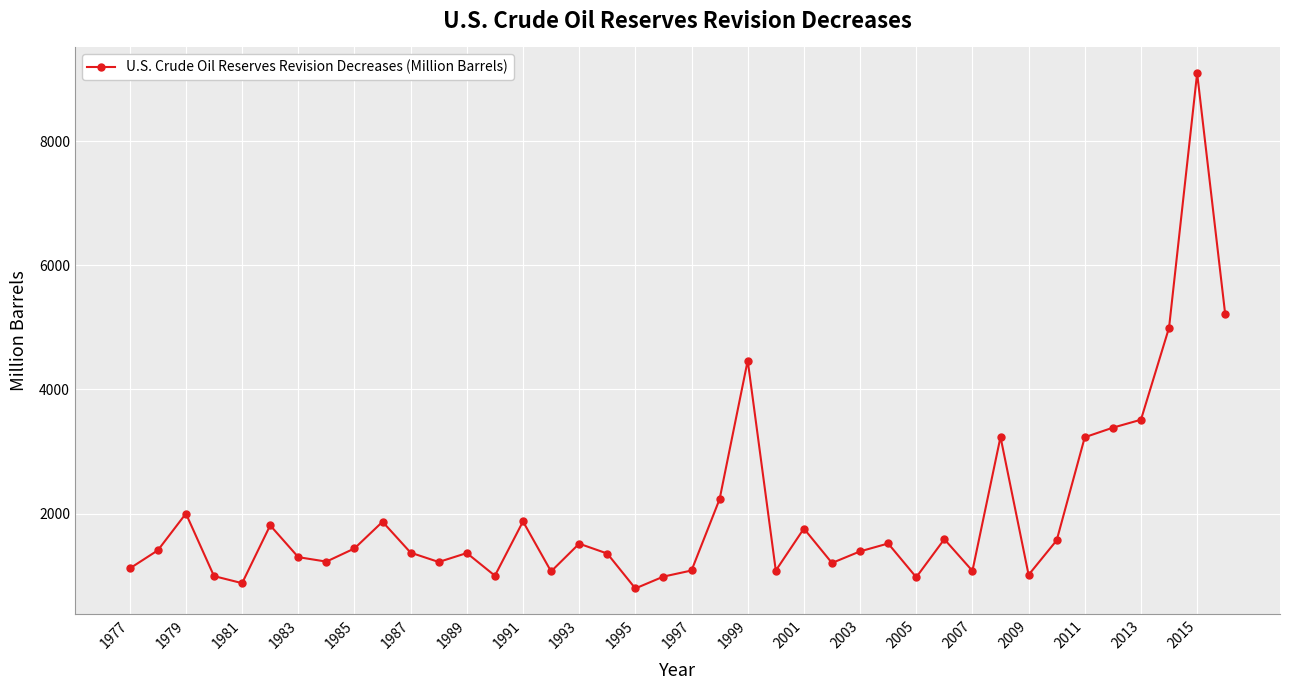

Does the chart display data point markers on the line(s)?

Yes